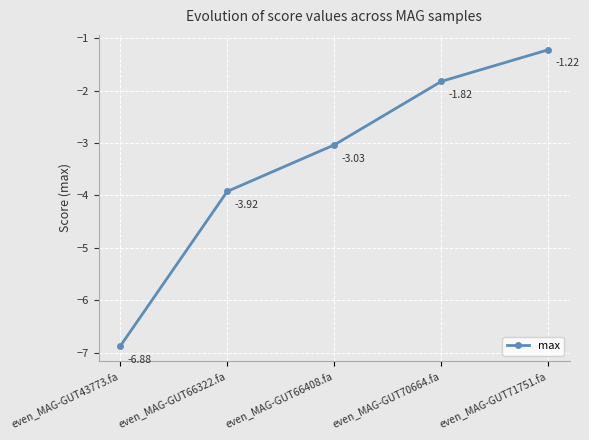

What is the sum of the values at even_MAG-GUT66408.fa and even_MAG-GUT43773.fa?

-9.9